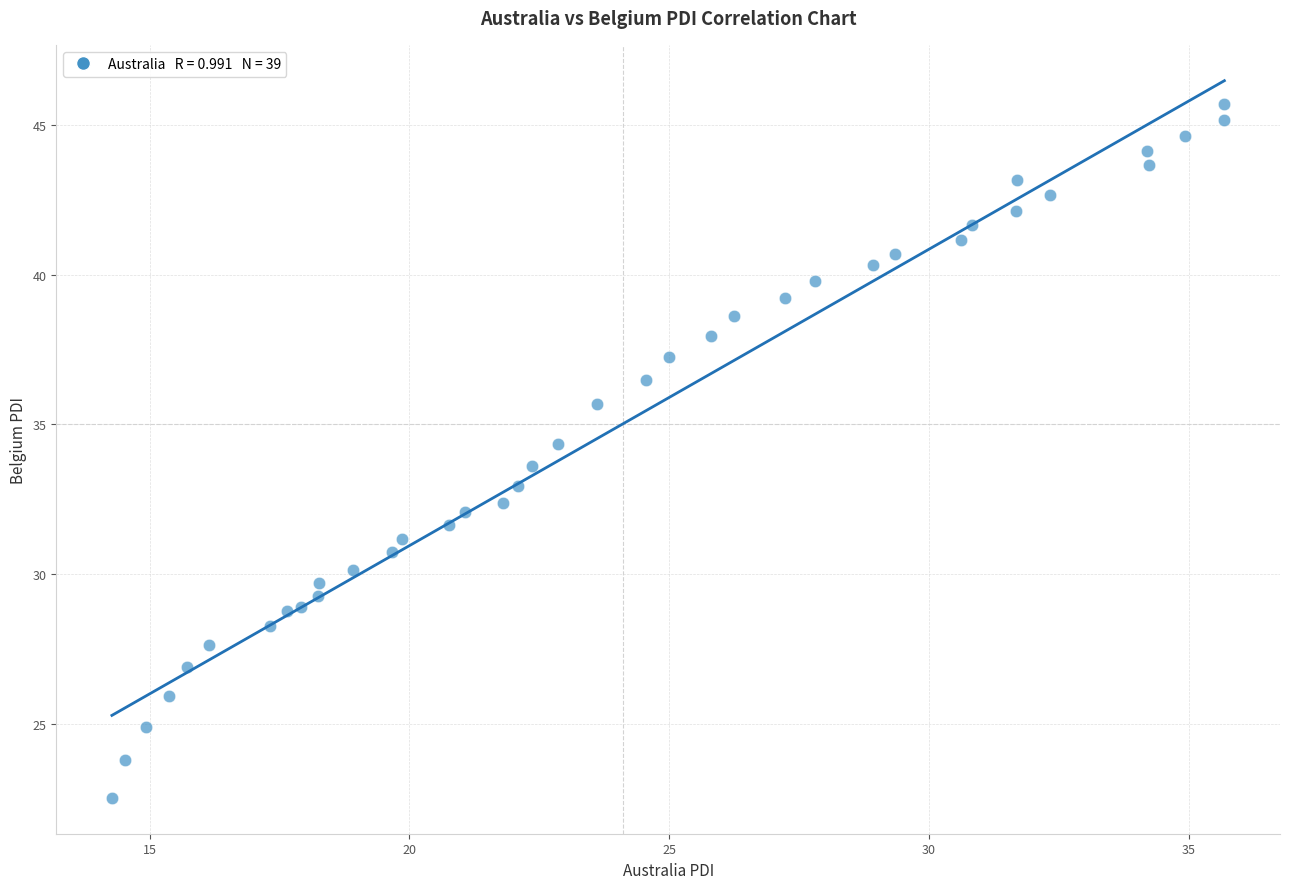

What is the range of Y values (max minus min)?

23.2